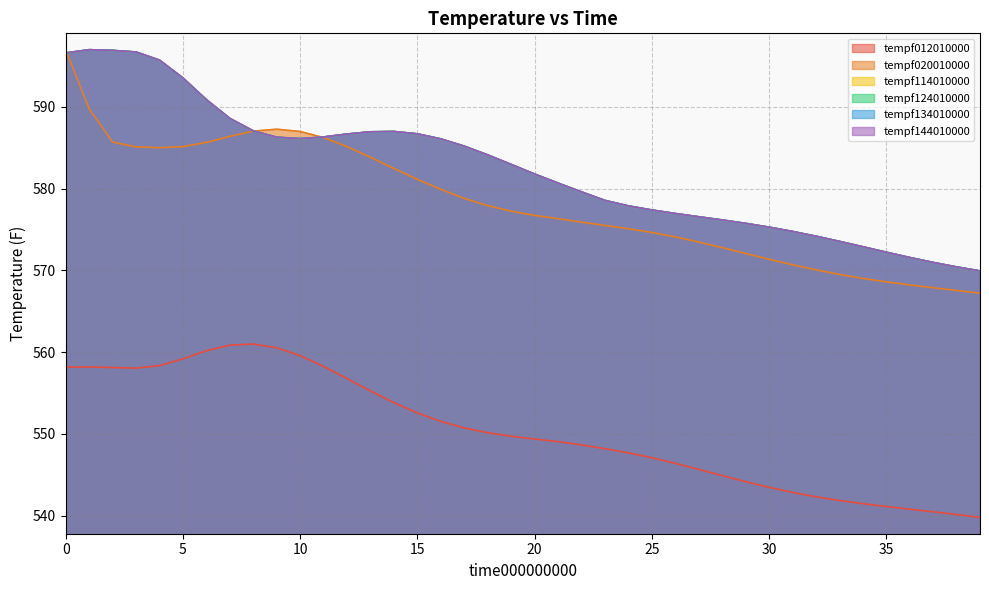

Where is the first local maximum for tempf134010000?

1